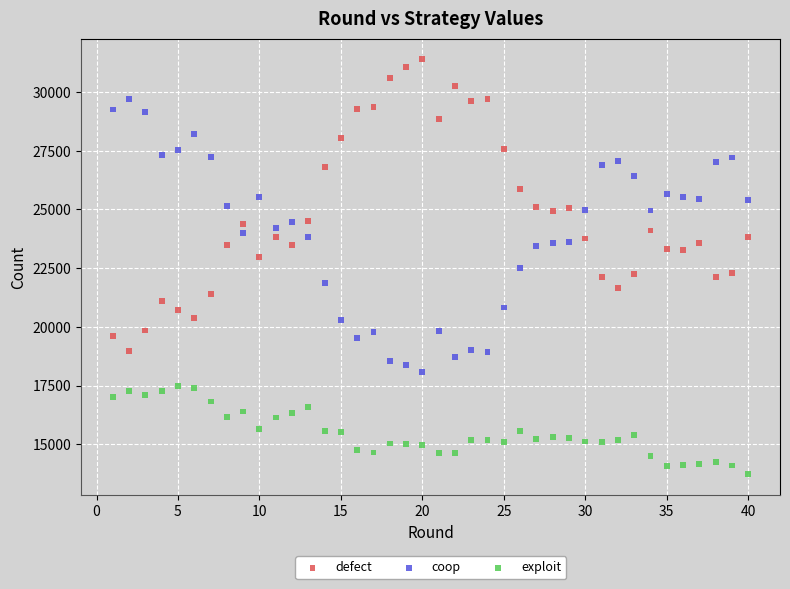

Which series contains the lowest Y value?

exploit